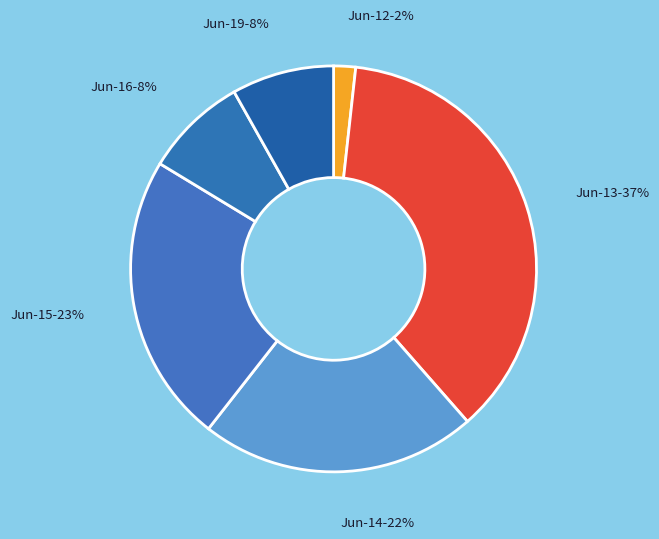

To the nearest percent, what is the average slice percentage?

17%